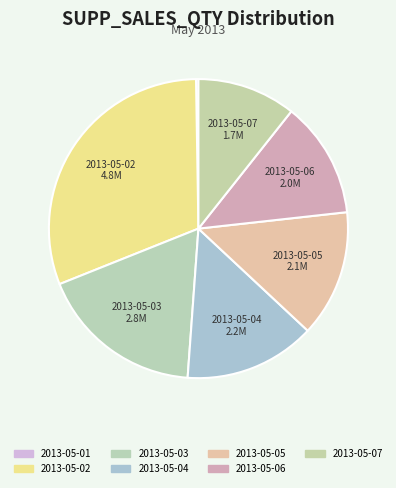

Rank the categories by value from highest to lowest.

2013-05-02, 2013-05-03, 2013-05-04, 2013-05-05, 2013-05-06, 2013-05-07, 2013-05-01